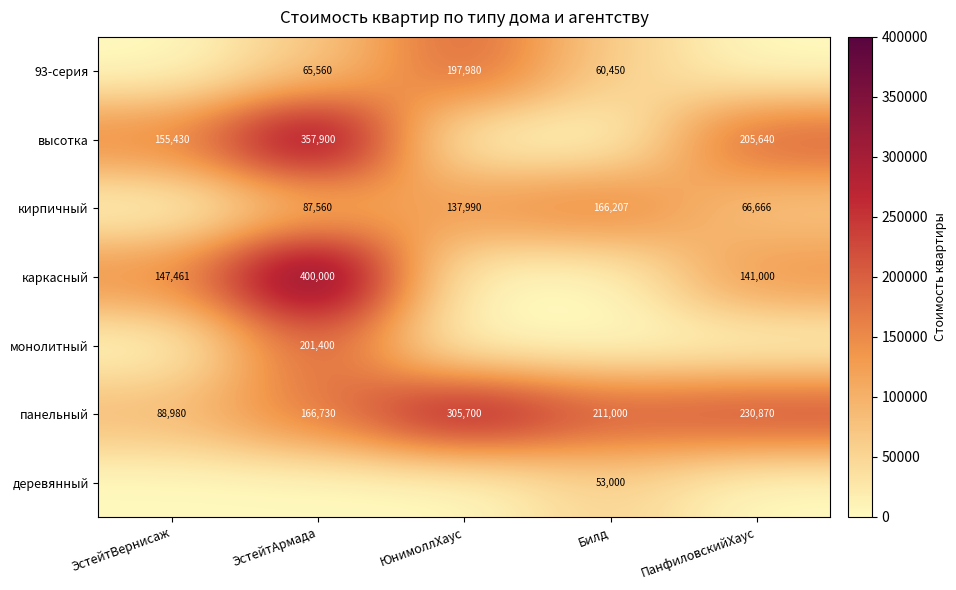

The высотка series shows 357900 at ЭстейтАрмада. True or false?

True